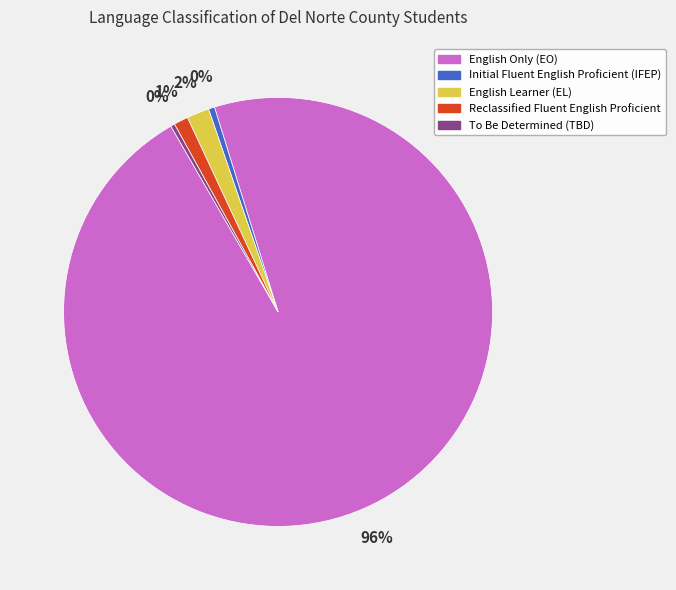

Is the sum of English Only (EO) and To Be Determined (TBD) greater than half?

Yes